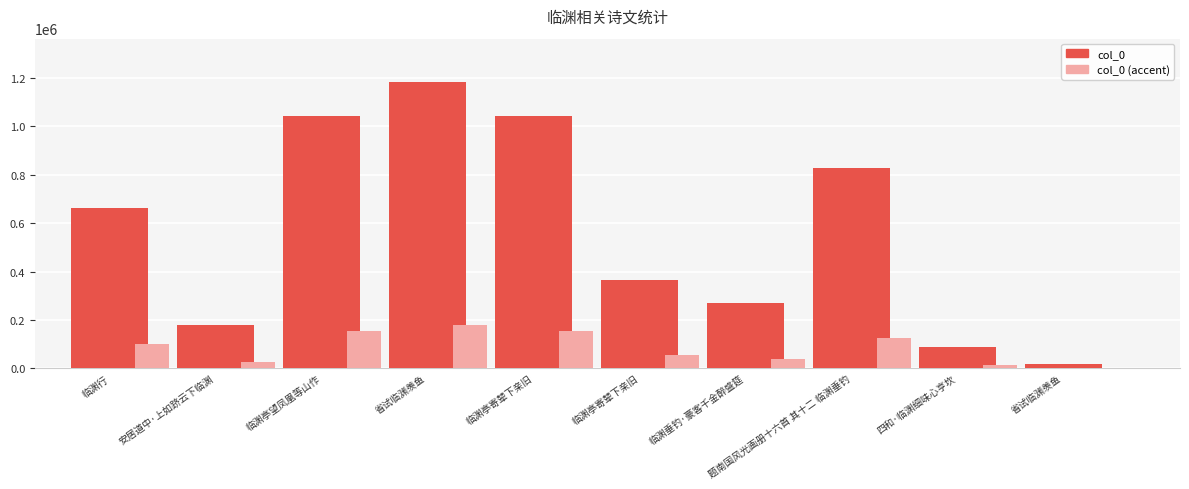

How many data points in col_0 (accent) are above 99399?

5